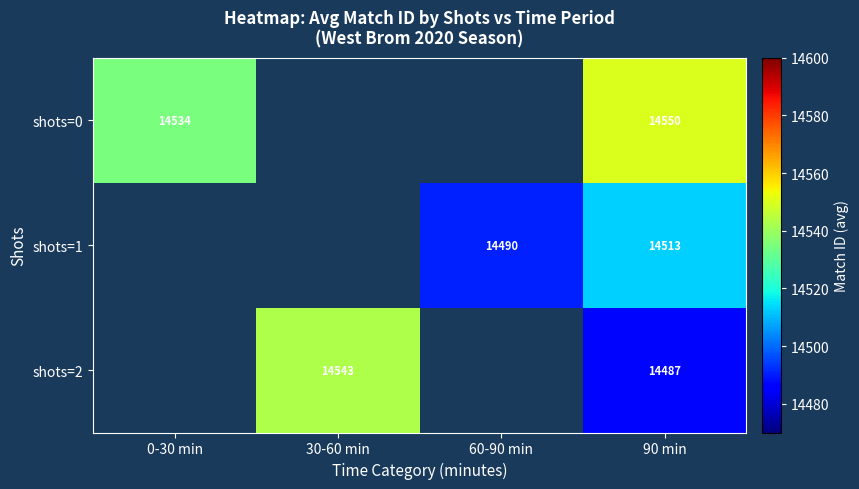

What is the sum of the shots=0 values at 90 min and 0-30 min?

29084.0